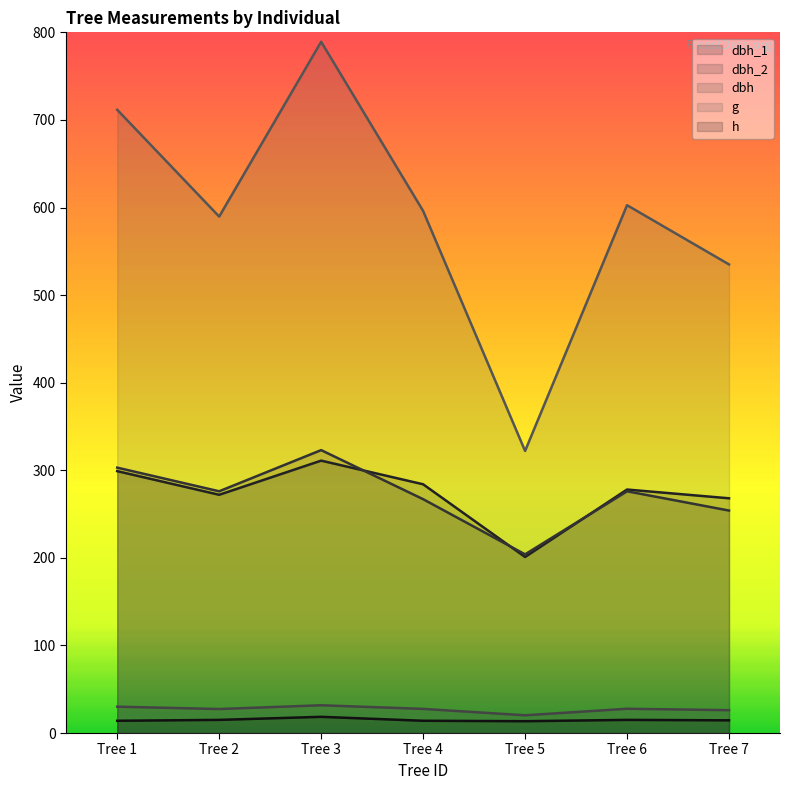

Where is dbh nearest to the value 25?

Tree 7